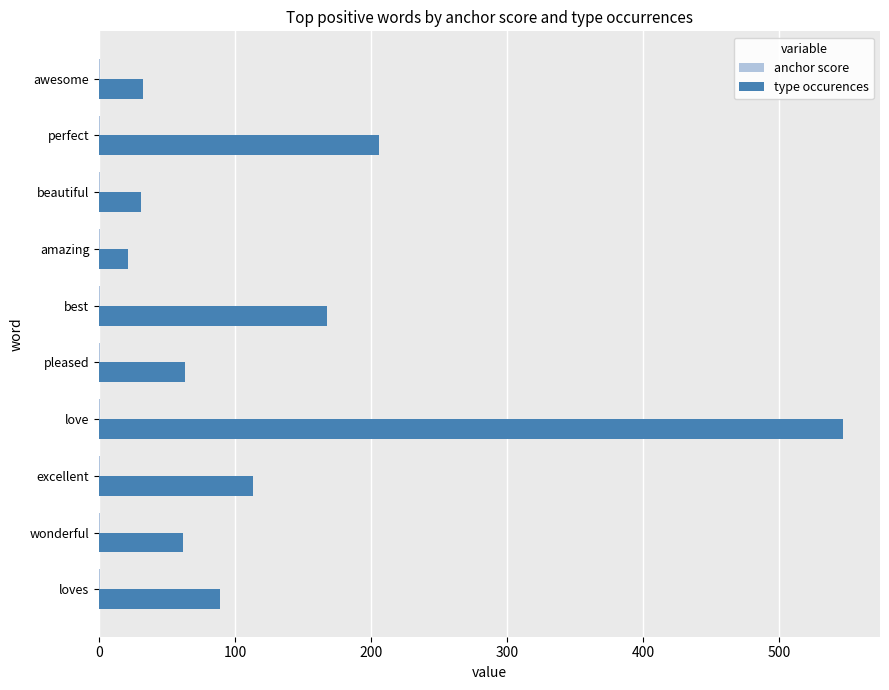

True or false: type occurences has a value of 168.0 at best.

True